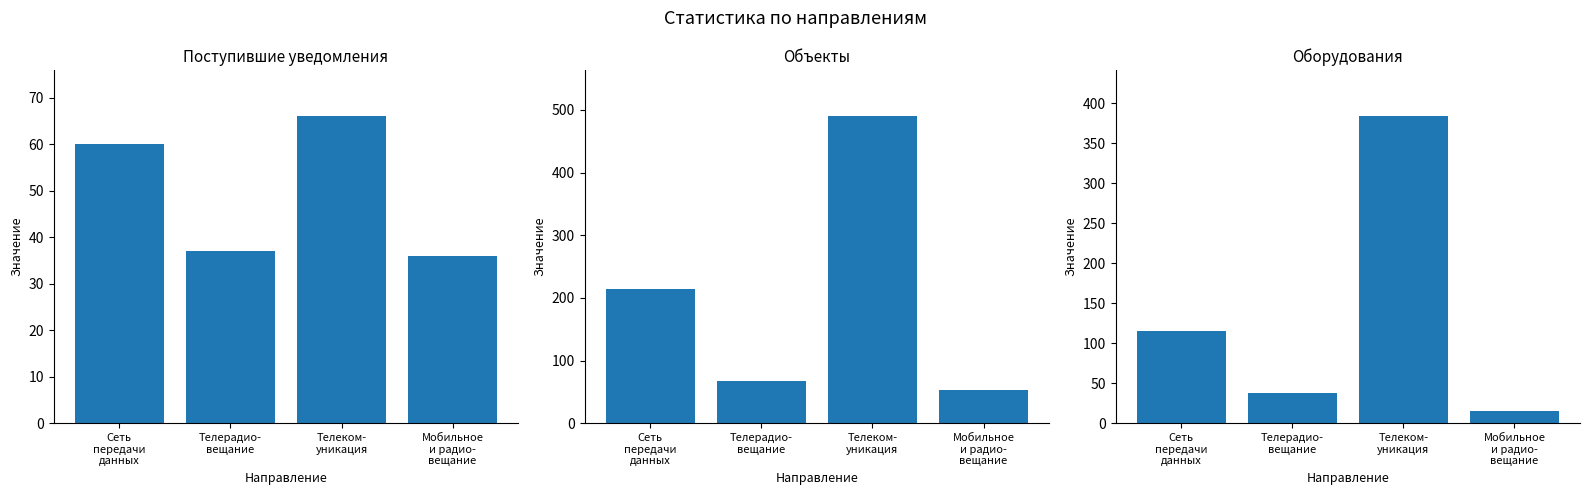

What is the greatest value displayed?

490